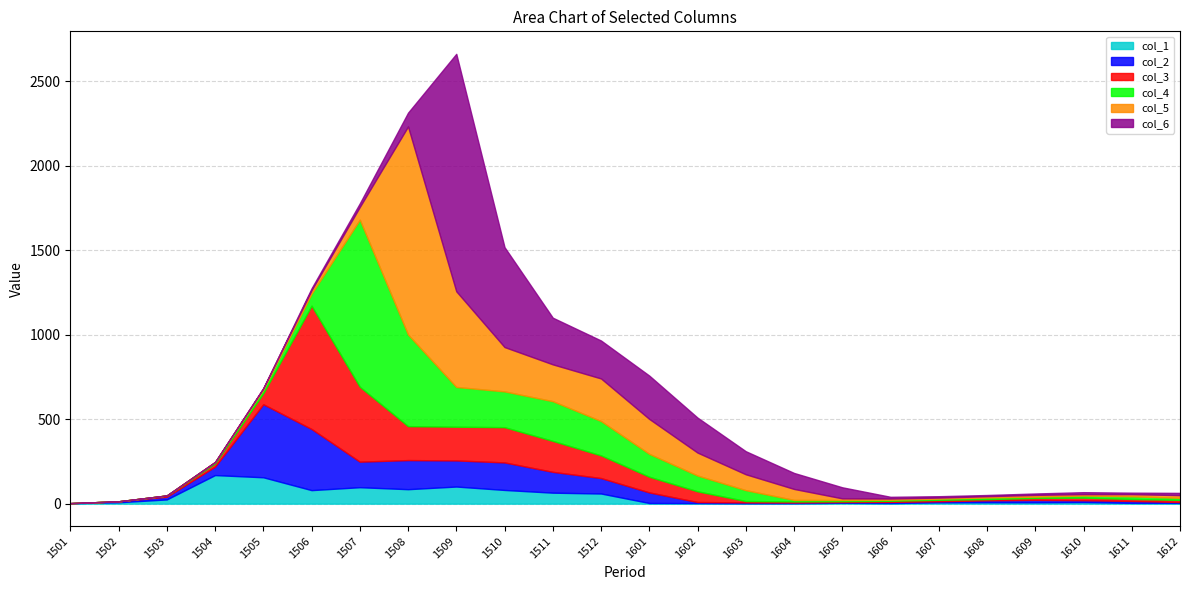

Is the value of col_5 at 1509 greater than the value of col_4 at 1507?

No